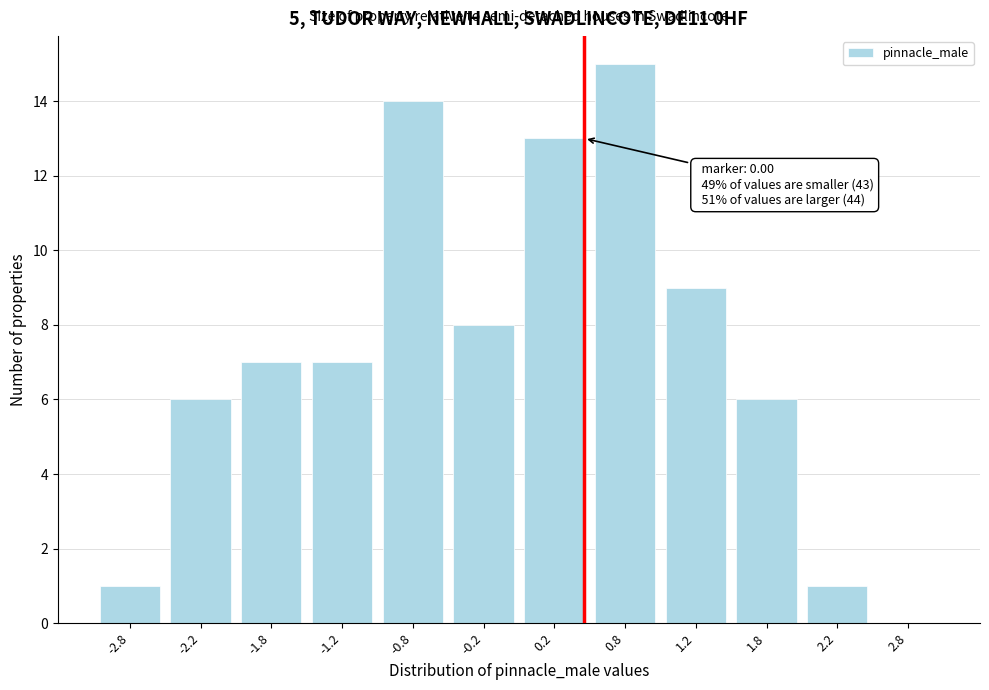

Reading right to left, extract all data points from this chart.

2.8=0	2.2=1	1.8=6	1.2=9	0.8=15	0.2=13	-0.2=8	-0.8=14	-1.2=7	-1.8=7	-2.2=6	-2.8=1